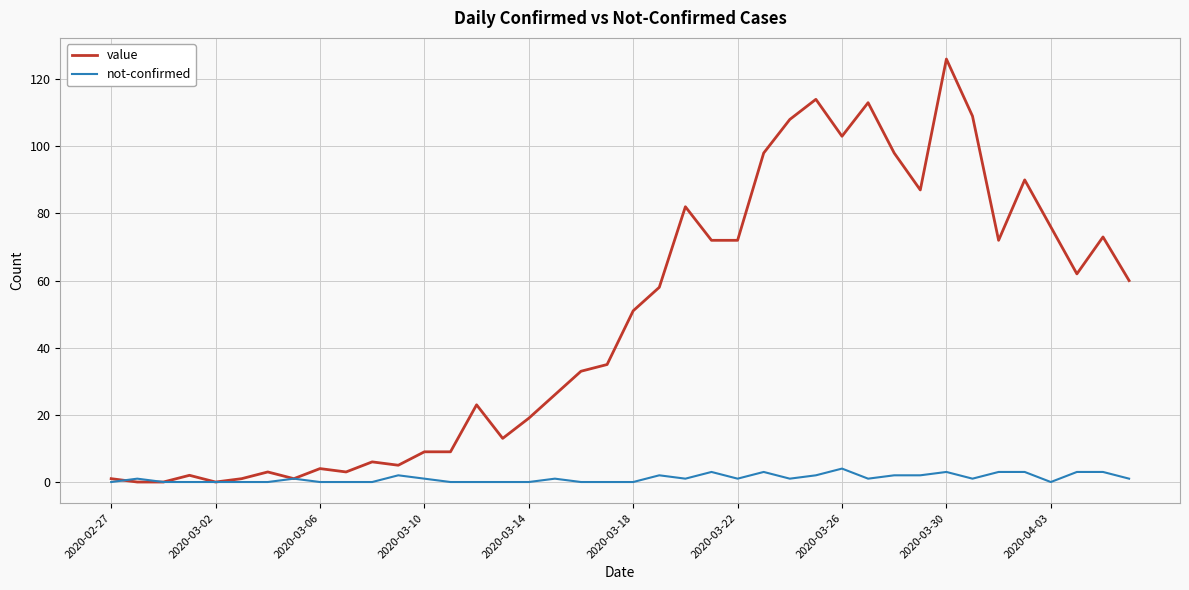

What is the maximum value shown in the chart?

126